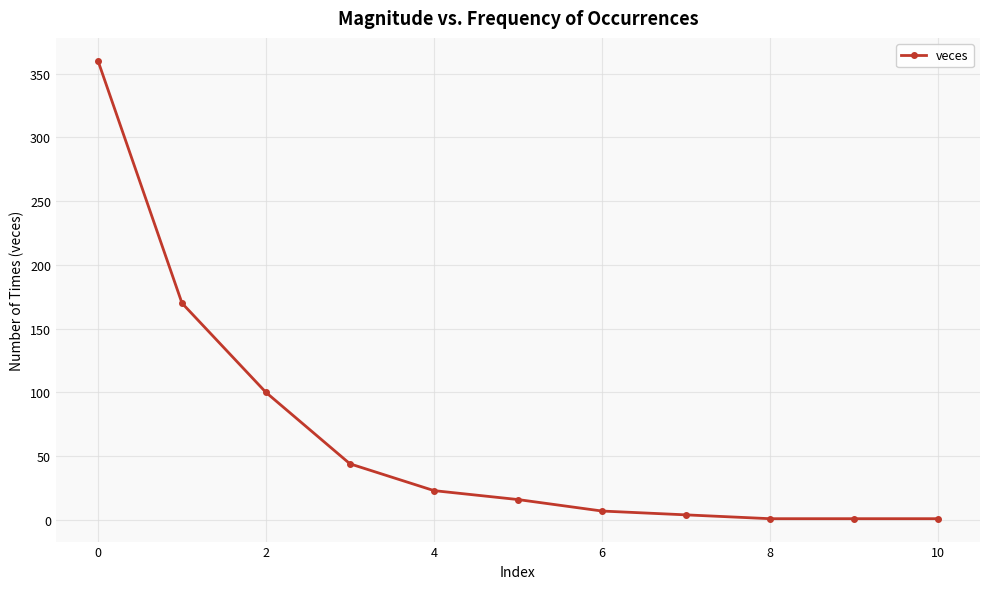

What is the difference between the maximum and minimum values?

359